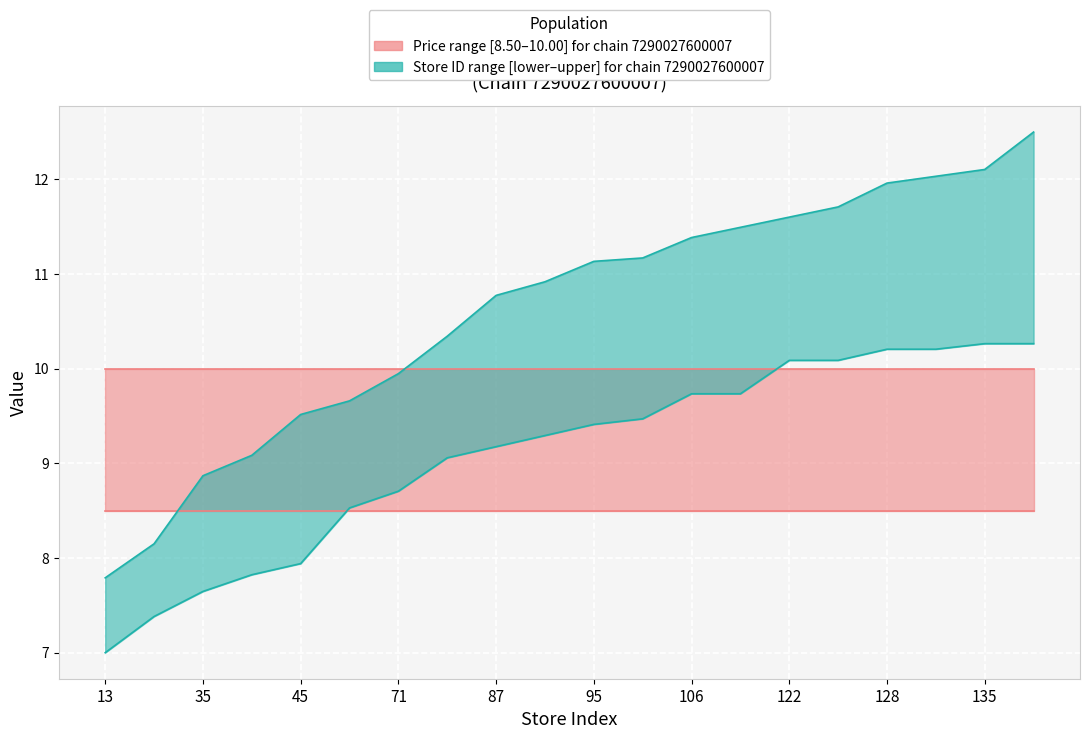

Where does the store_id_lower series first go above 9?

83